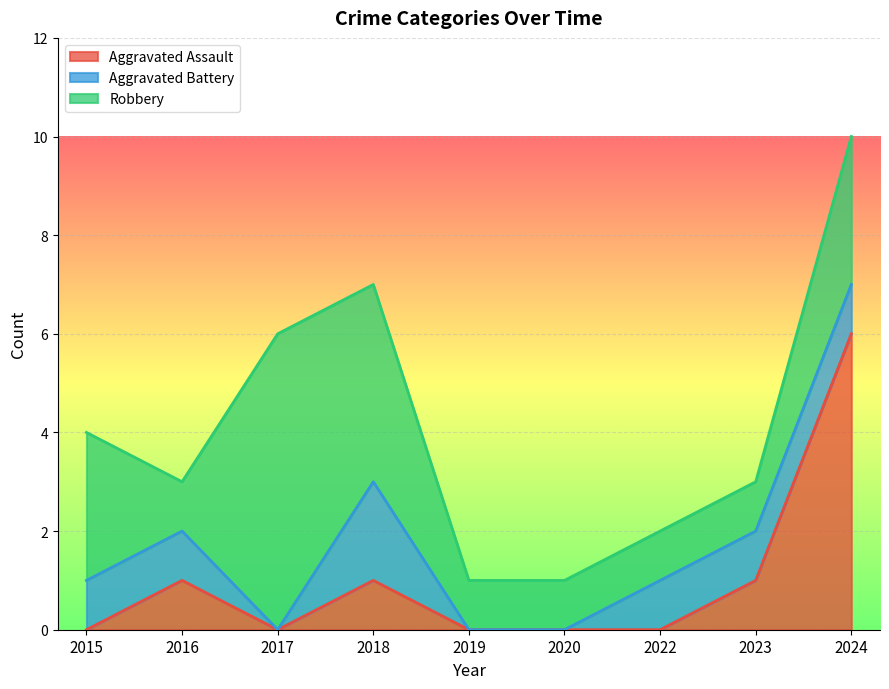

Reading right to left, transcribe all the data shown in this chart.

Aggravated Assault: 6	1	0	0	0	1	0	1	0
Aggravated Battery: 1	1	1	0	0	2	0	1	1
Robbery: 3	1	1	1	1	4	6	1	3